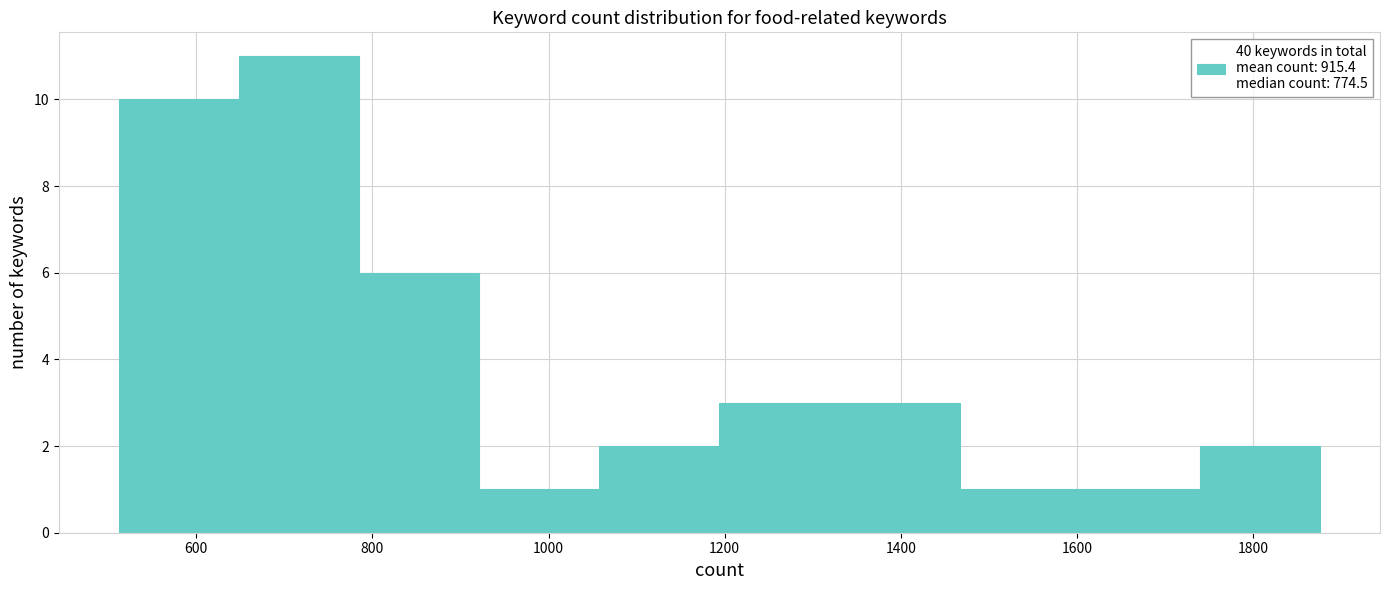

How tall is the bar that spans 780 to 920 on the x-axis? Neither the bar edges nor the heights are printed on the chart, so give them approximately, as read against the axes.

6